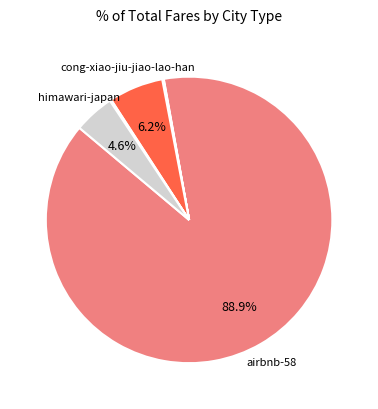

Is there a majority slice in this chart?

Yes